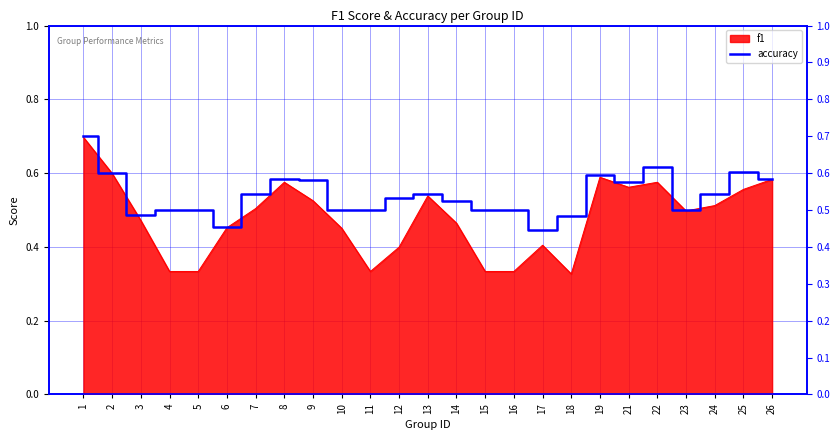

Read the value at 4.

0.5